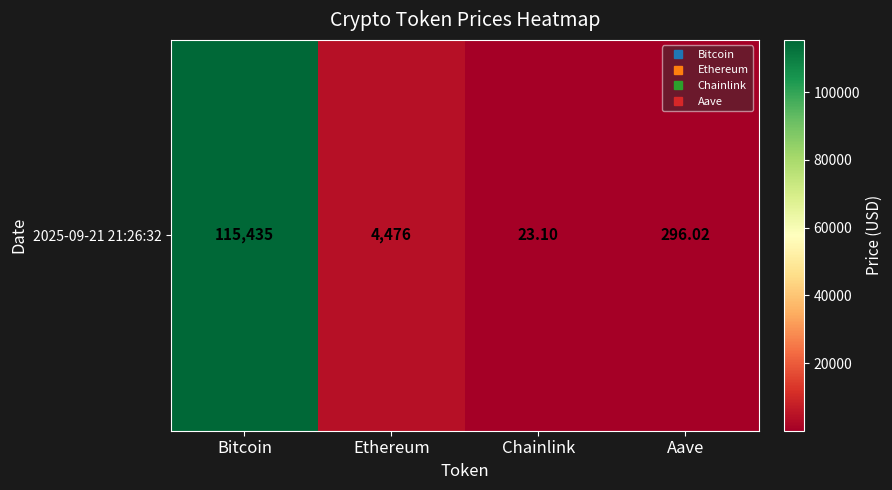

How many categories are shown in the chart?

4